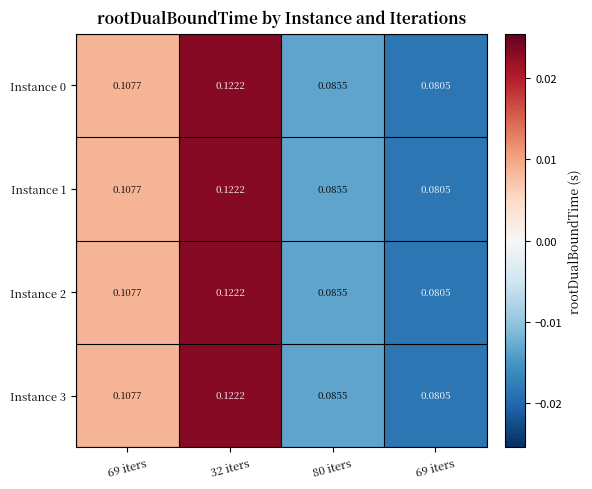

Which series changed the most between 69 iters and 32 iters?

Instance 0